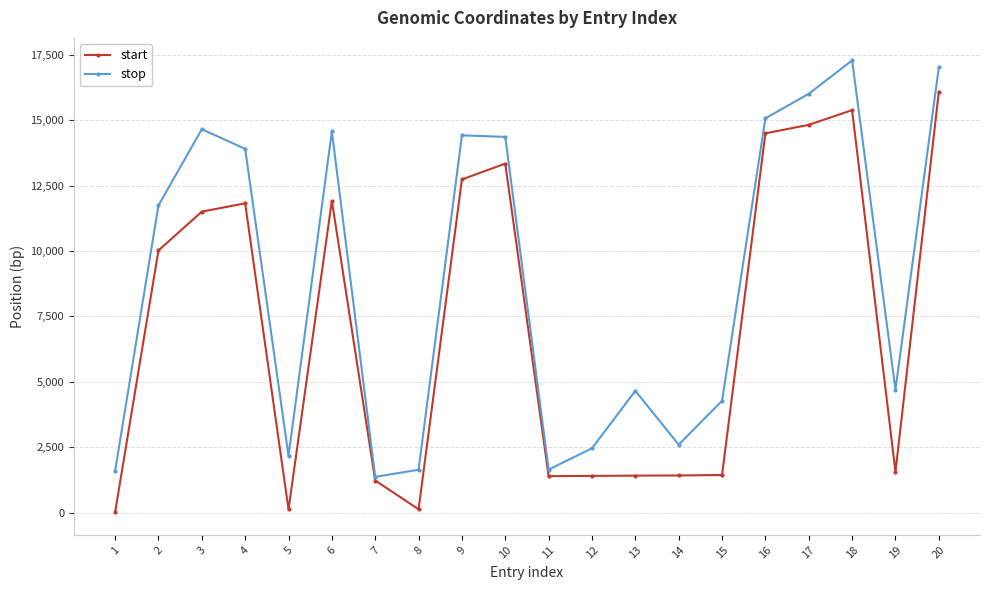

At which category does stop reach its first local valley?

5